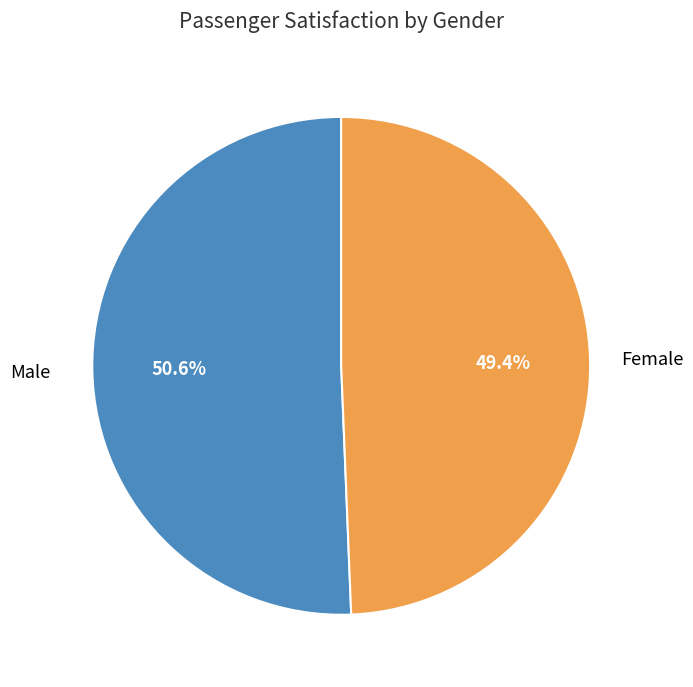

Is there a majority slice in this chart?

Yes